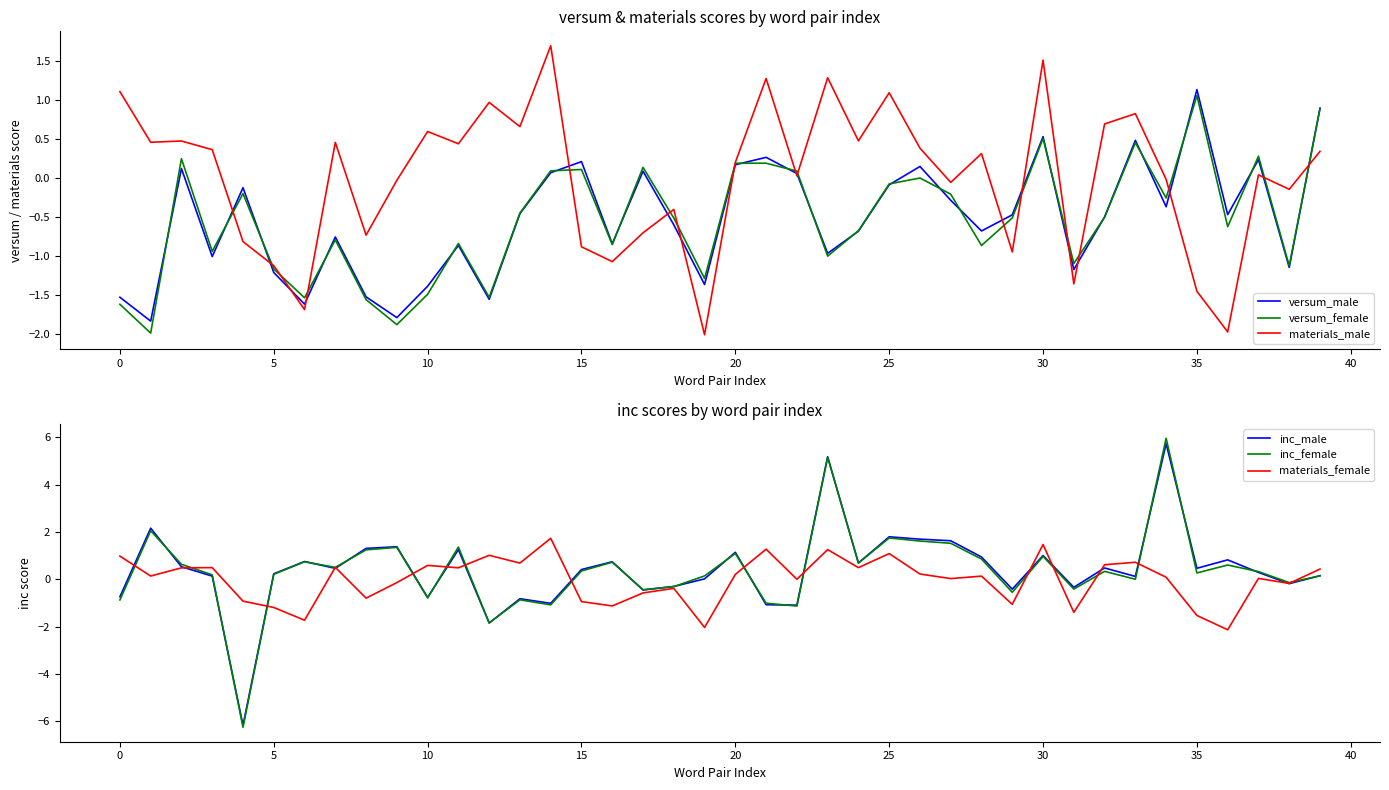

How many values in the versum_male series are below 0?

27